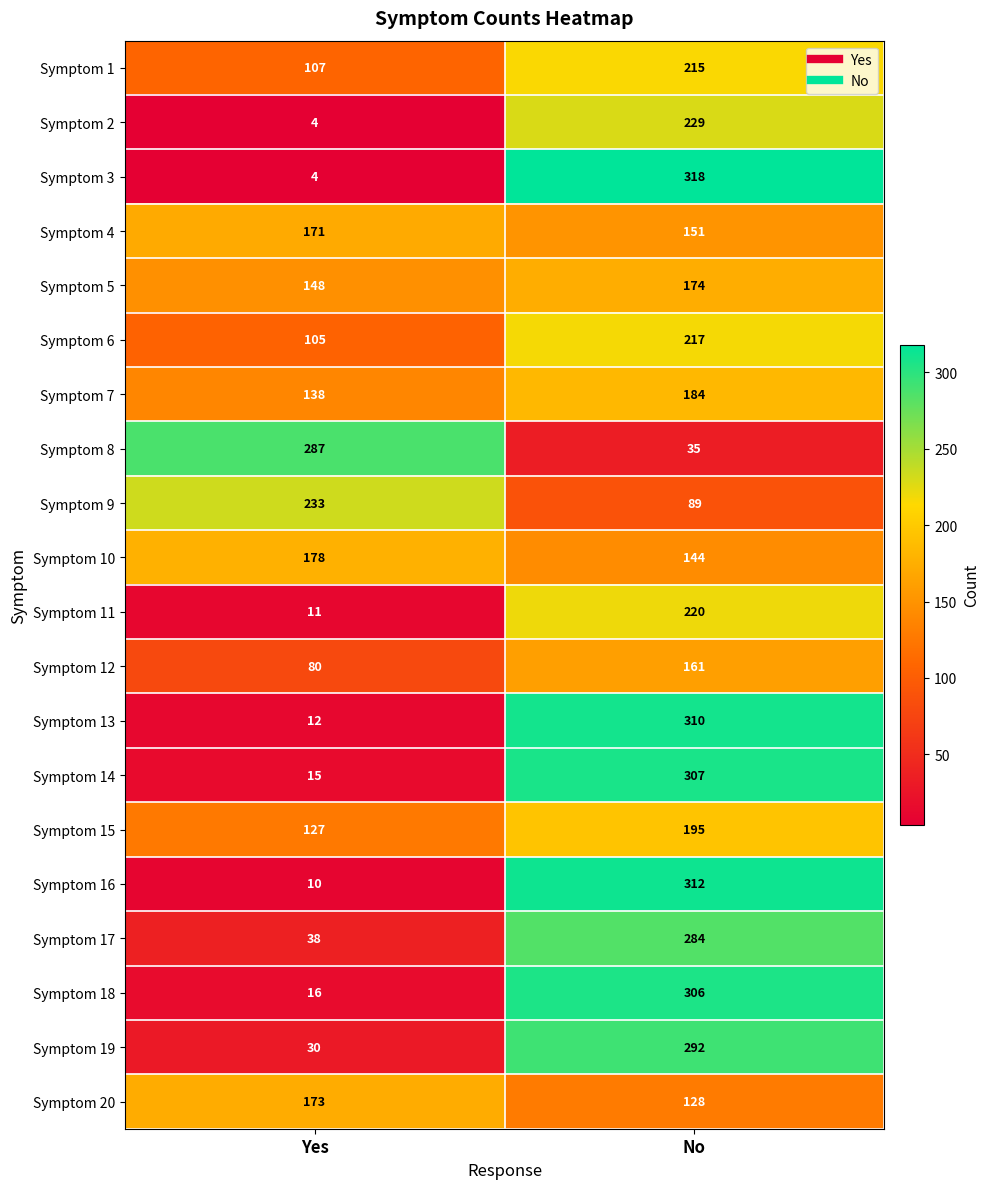

Between Yes and No, which series saw the biggest shift?

Symptom 3